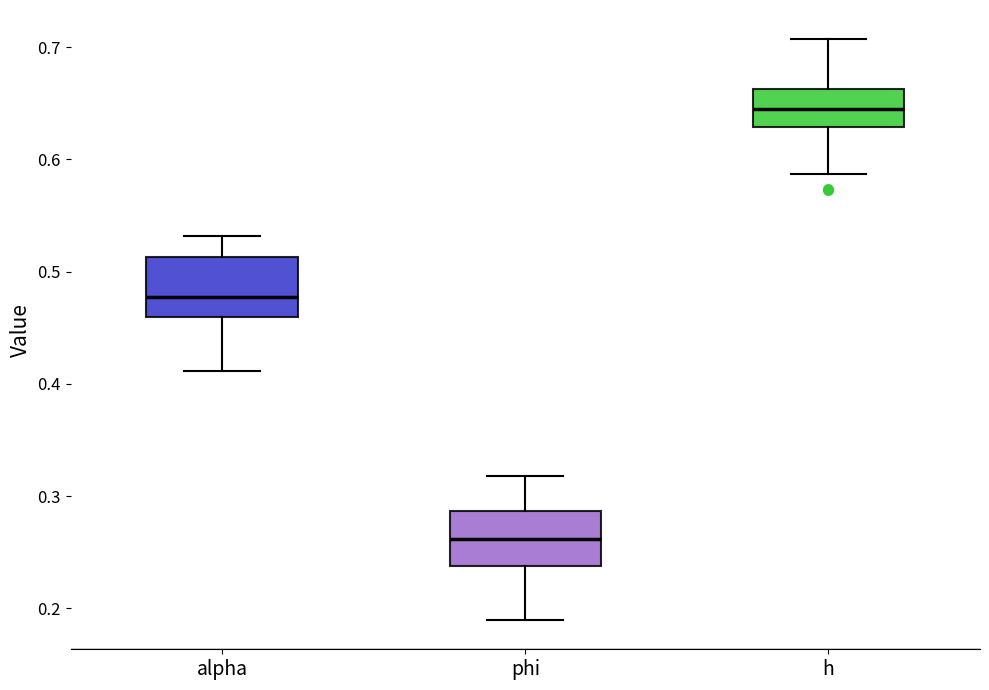

Which box's median line is the highest?

h